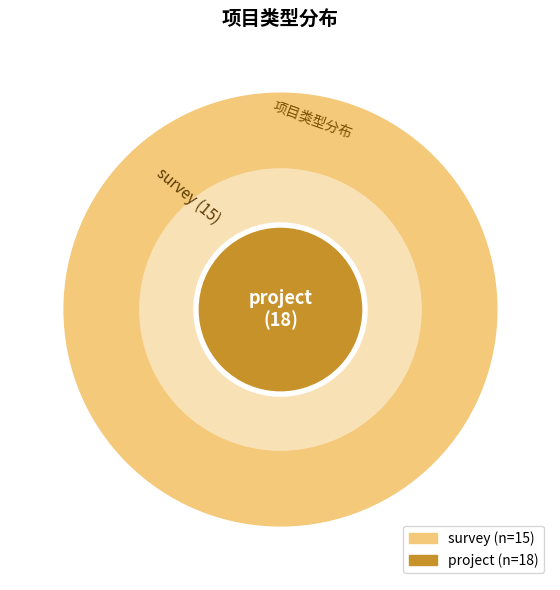

Rank the categories by value from lowest to highest.

survey, project